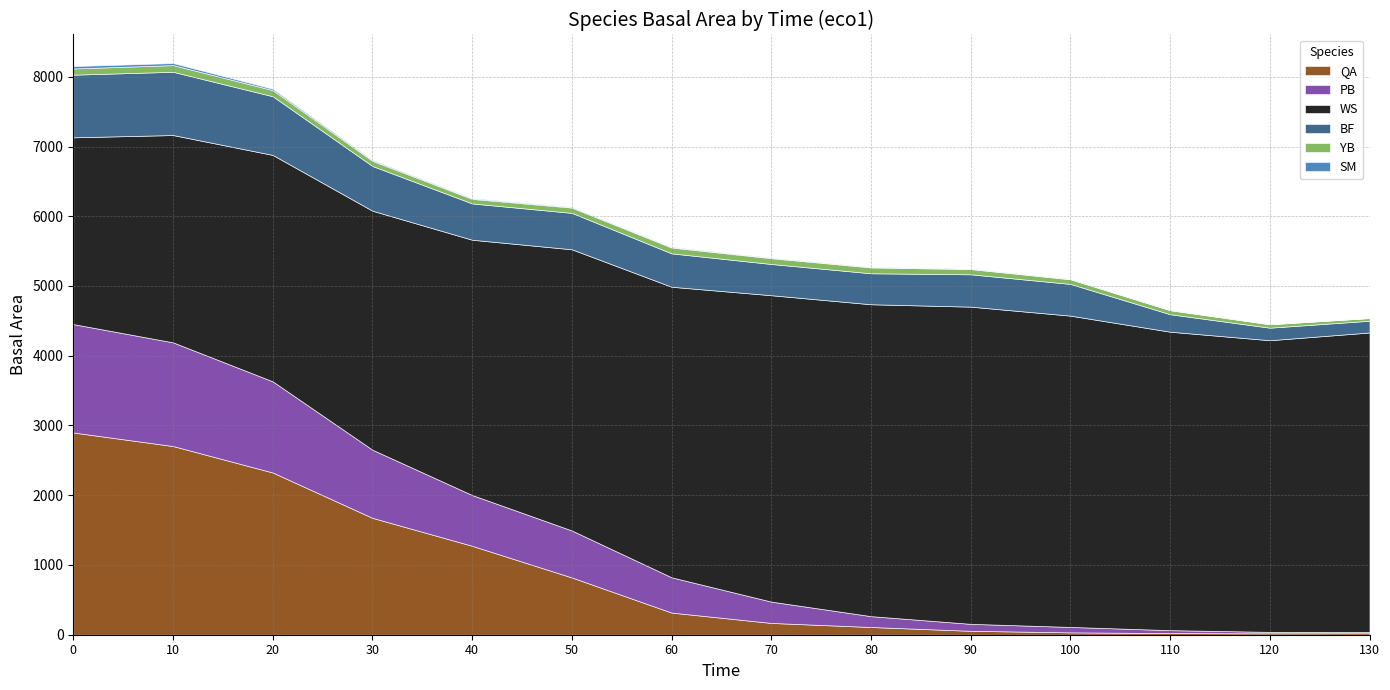

True or false: PB and SM intersect in this chart.

False